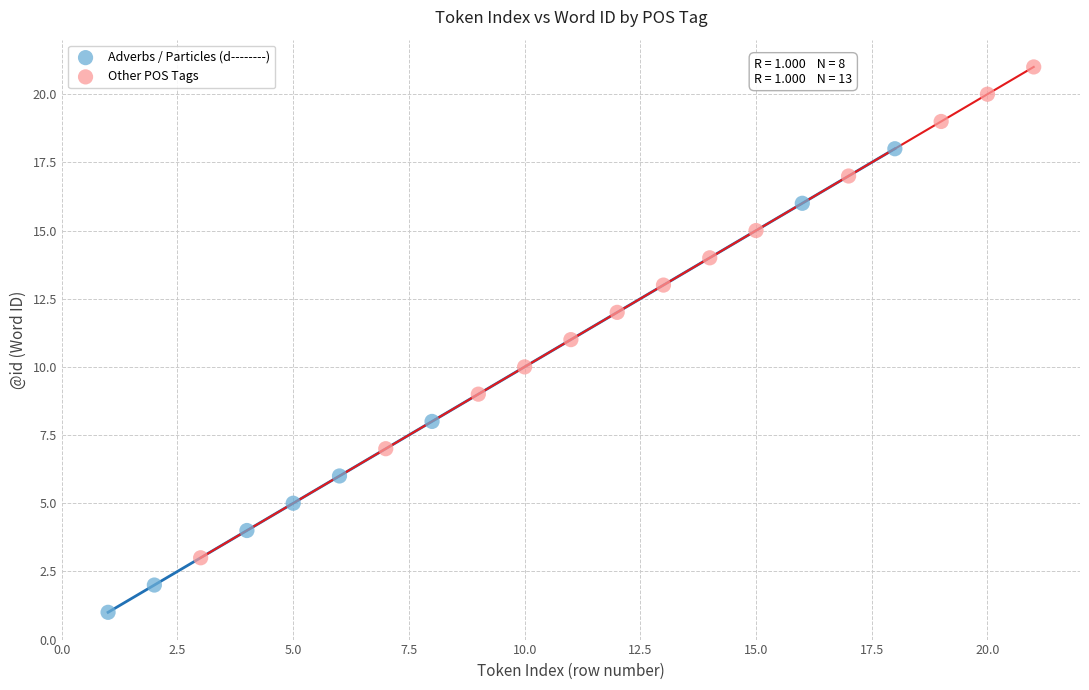

Which series reaches the maximum Y coordinate?

Other POS Tags